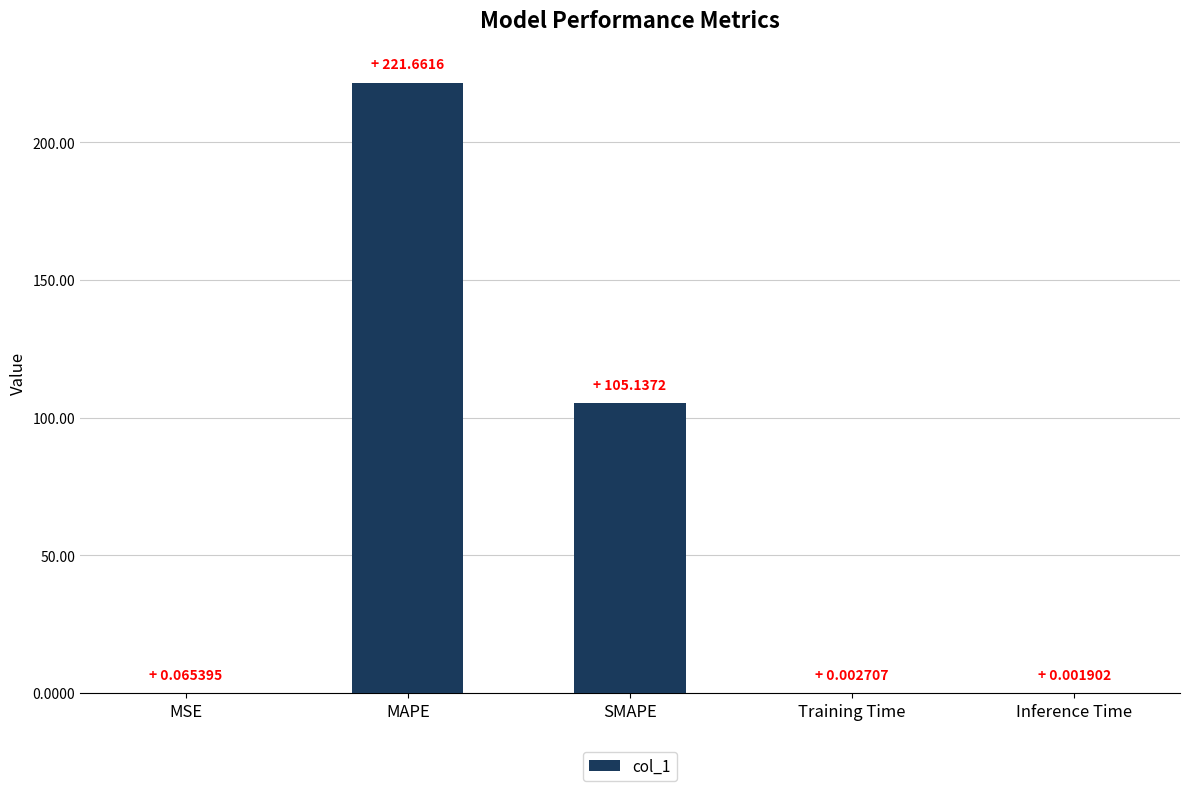

How many data points does each series have?

5